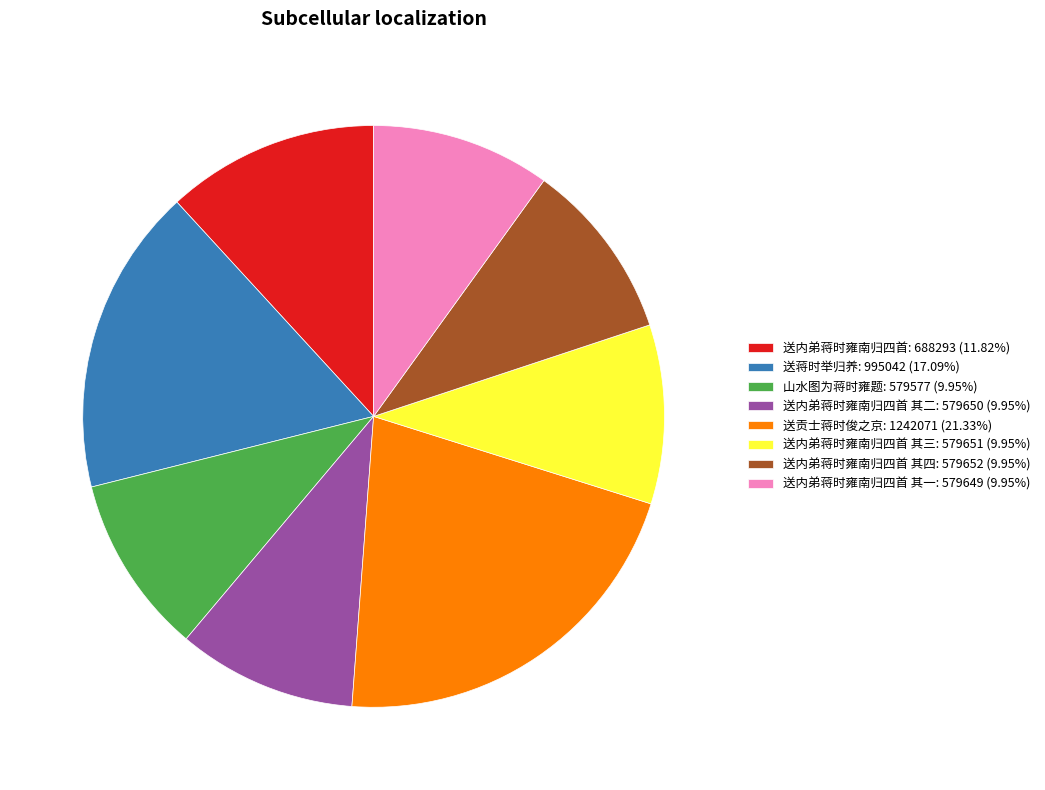

Count the number of slices in the pie.

8